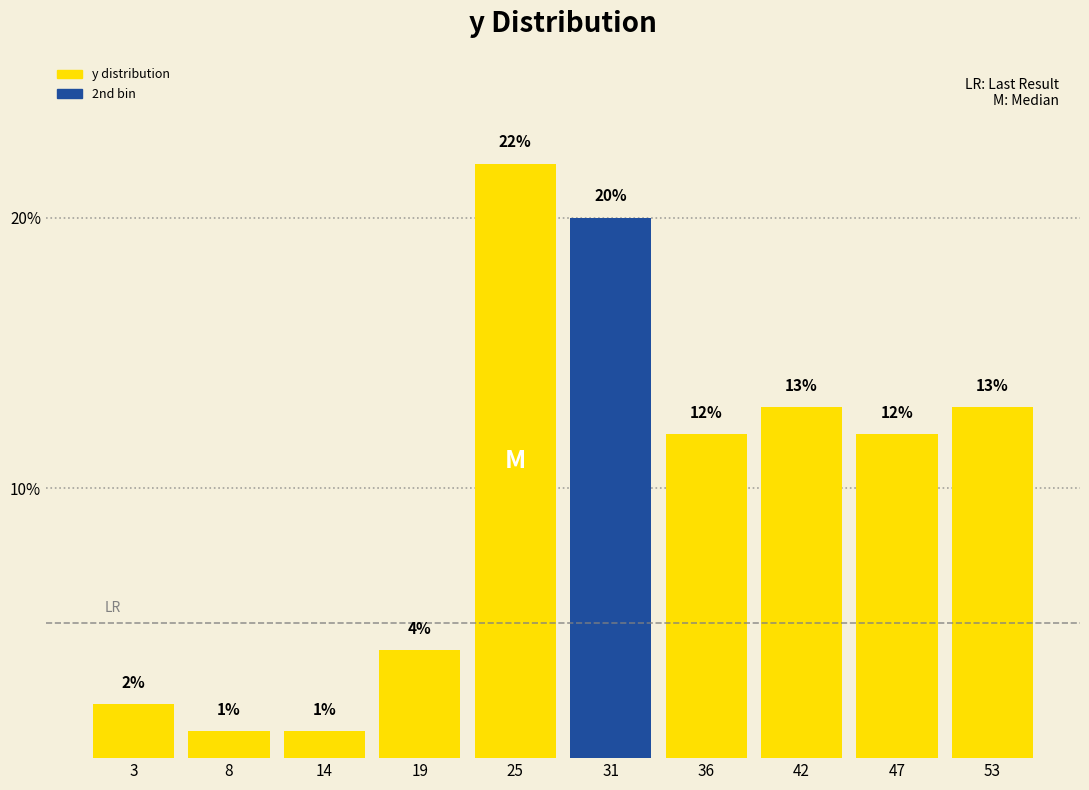

Reading left to right, transcribe this chart: for each bar, give the range it covers on the x-axis and its height. The bar edges are not printed on the chart, so give them approximately, as read against the axis.

0 to 6: 2
6 to 11: 1
11 to 17: 1
17 to 22: 4
22 to 28: 22
28 to 33: 20
33 to 39: 12
39 to 44: 13
44 to 50: 12
50 to 56: 13